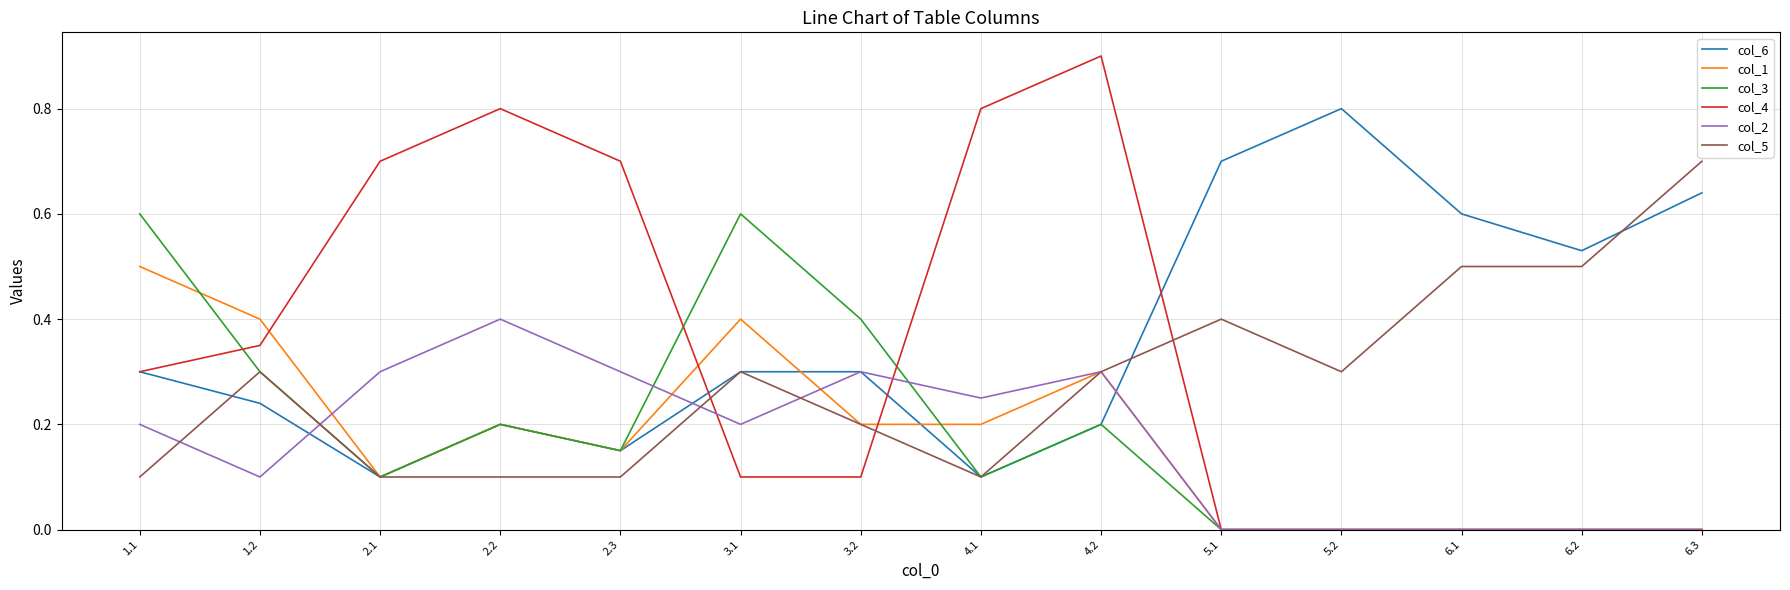

The col_2 series shows 0.3 at 1.1. True or false?

False